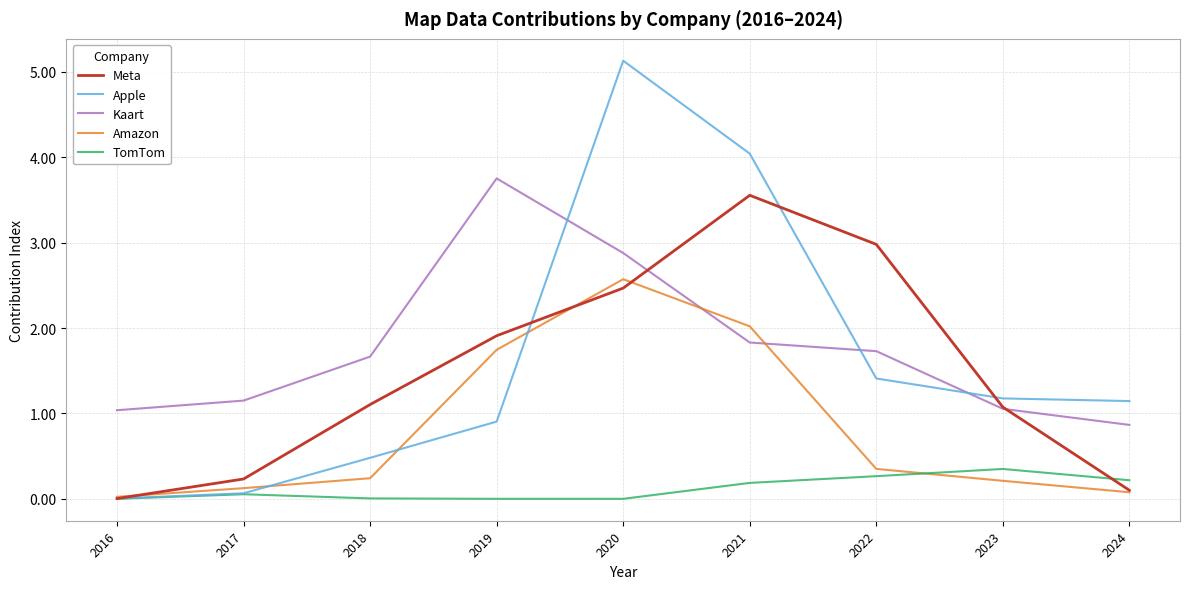

What is the difference between the highest and lowest values at 2018?

1.7